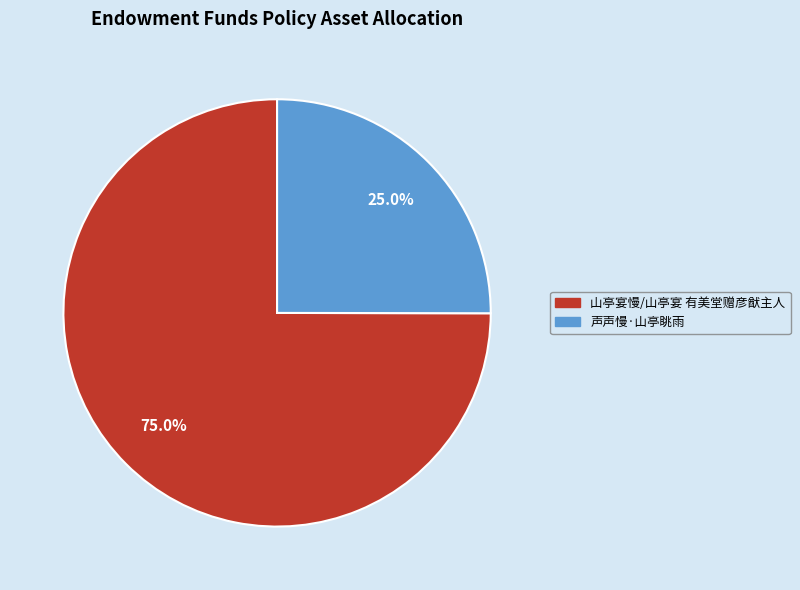

What portion of the pie excludes 山亭宴慢/山亭宴 有美堂赠彦猷主人?

25.0%